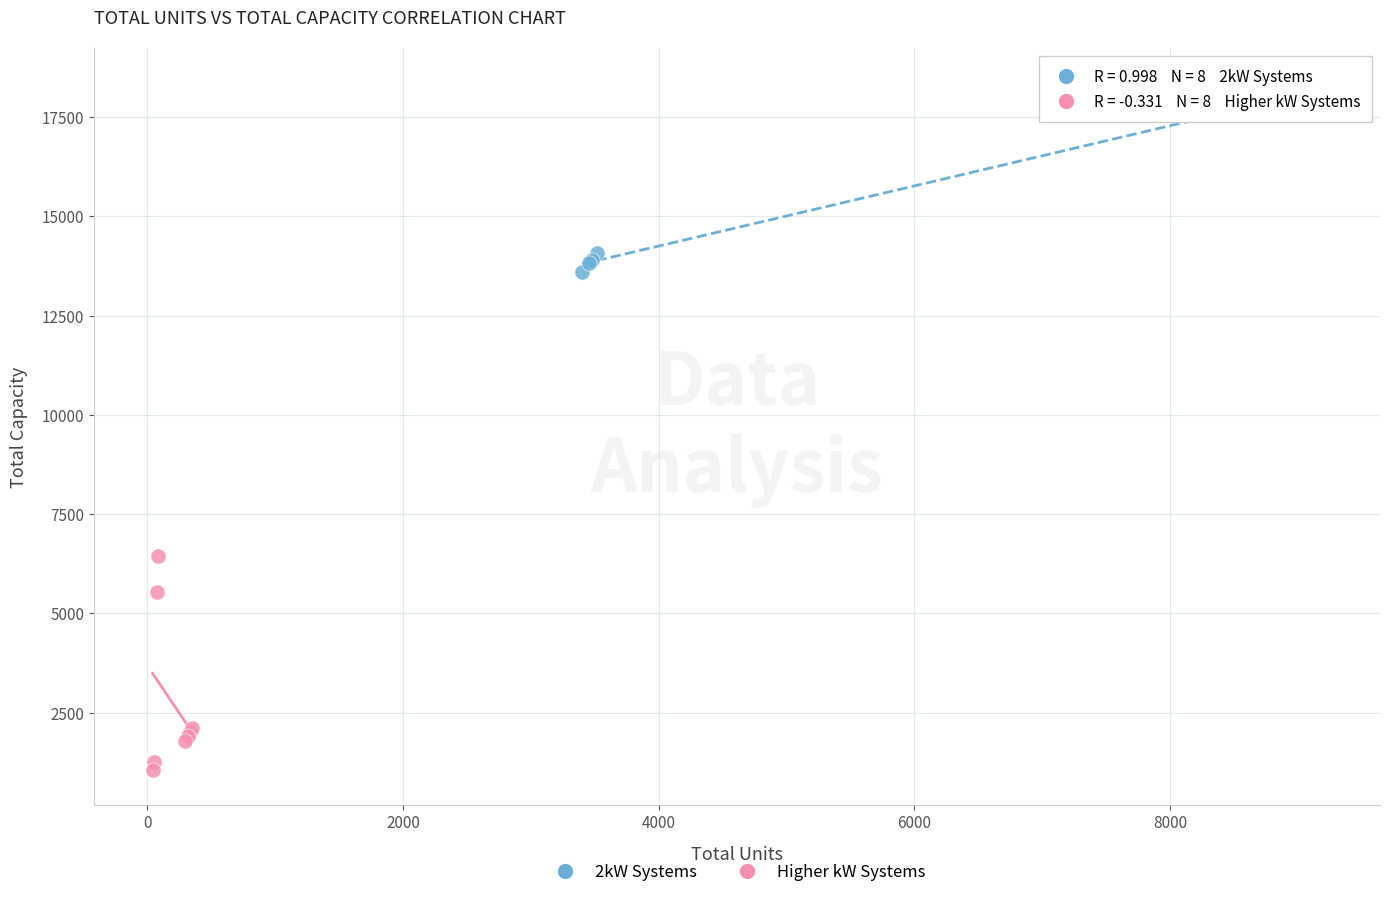

Which series reaches the minimum Y coordinate?

Higher kW Systems